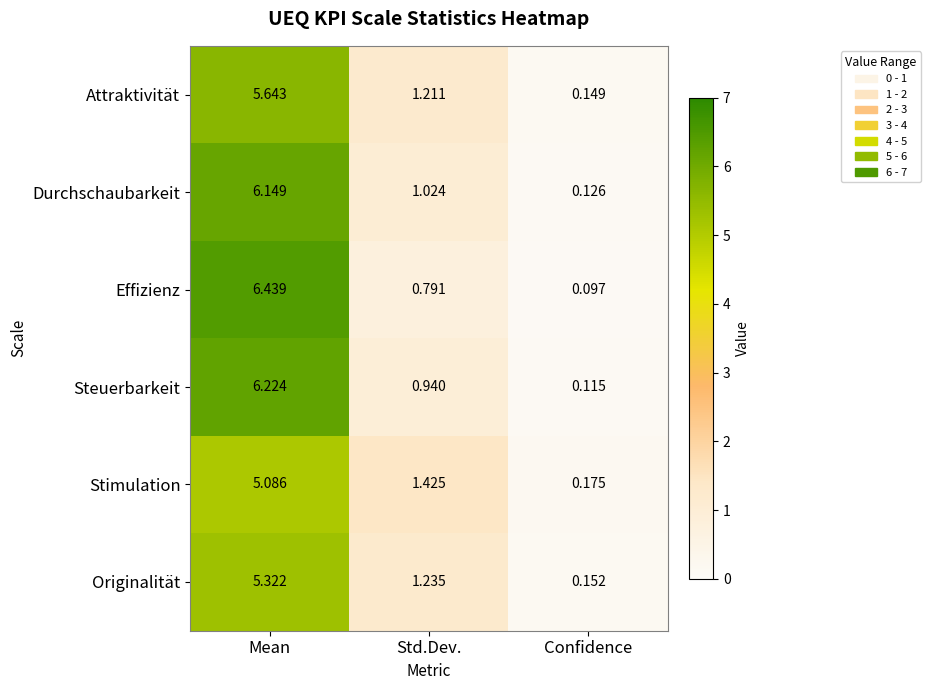

Which series has the largest range (max minus min)?

Effizienz